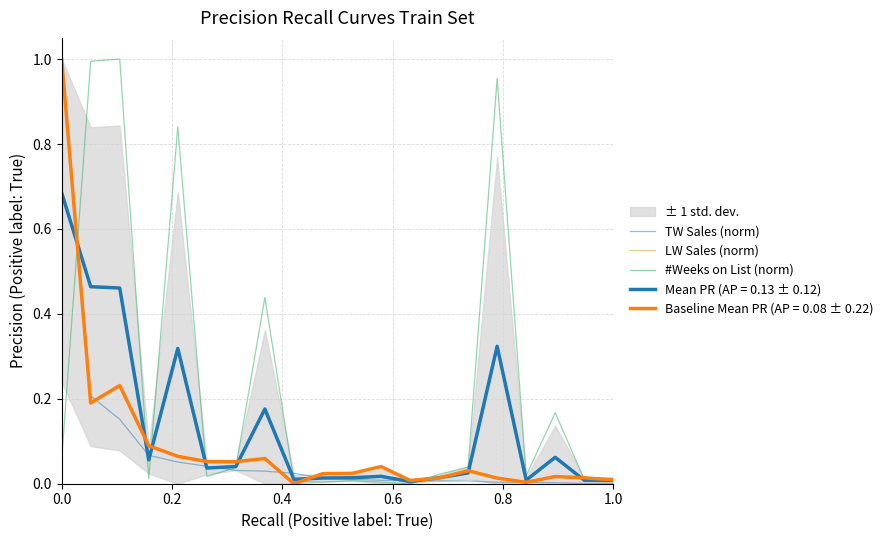

What is the difference between the second highest and second lowest values in the TW Sales (norm) series?

0.2